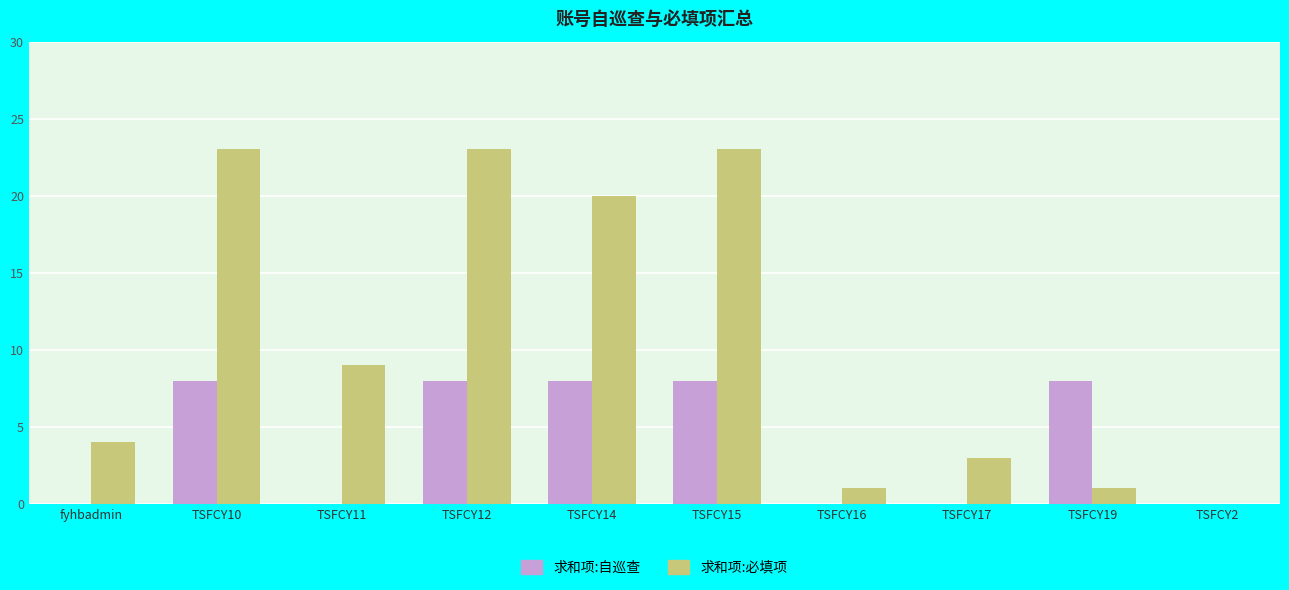

What is the sum of all 求和项:自巡查 values?

40